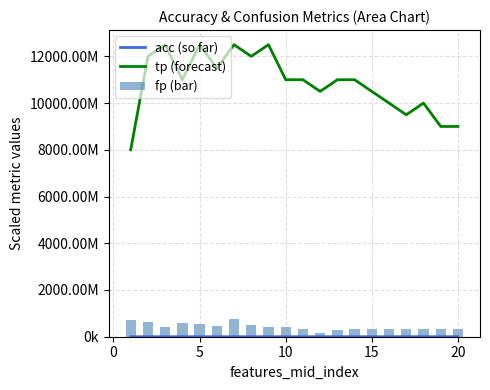

What is the difference between the maximum and minimum values in the fp (bar) series?

600000000.0